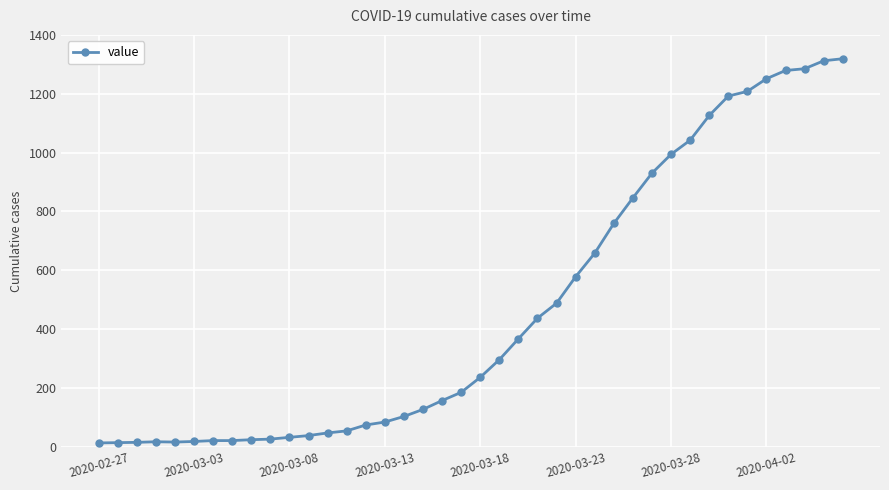

What is the maximum value shown in the chart?

1319